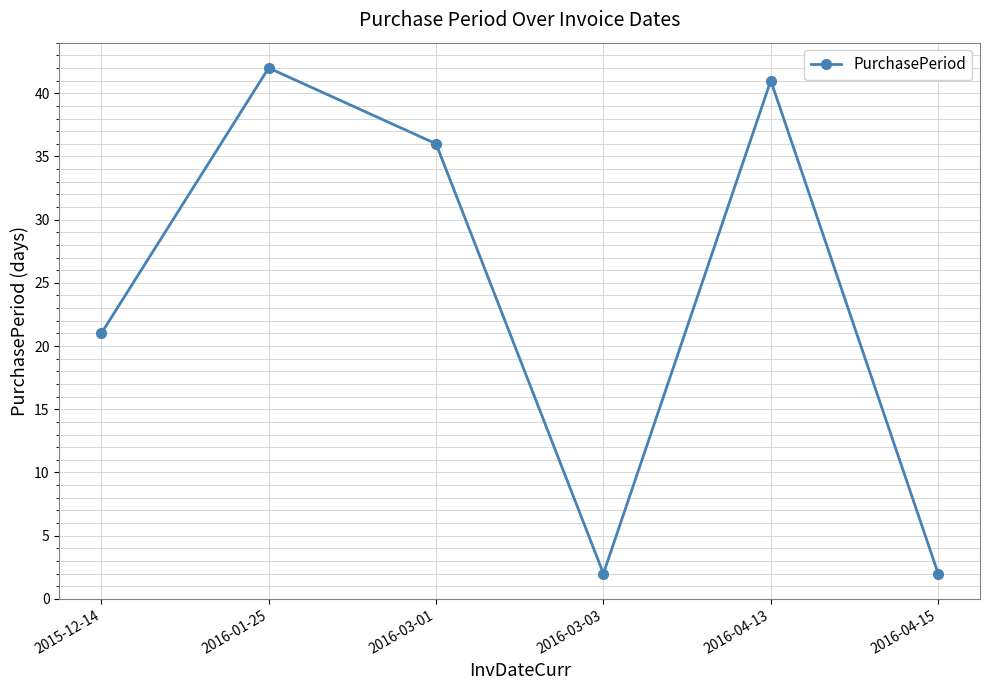

What is the label of the 6th point from the left?

2016-04-15